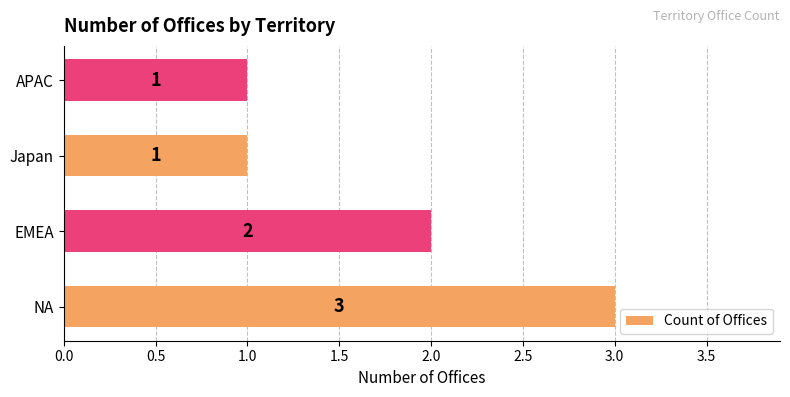

At which category does the chart reach its peak across all series?

NA